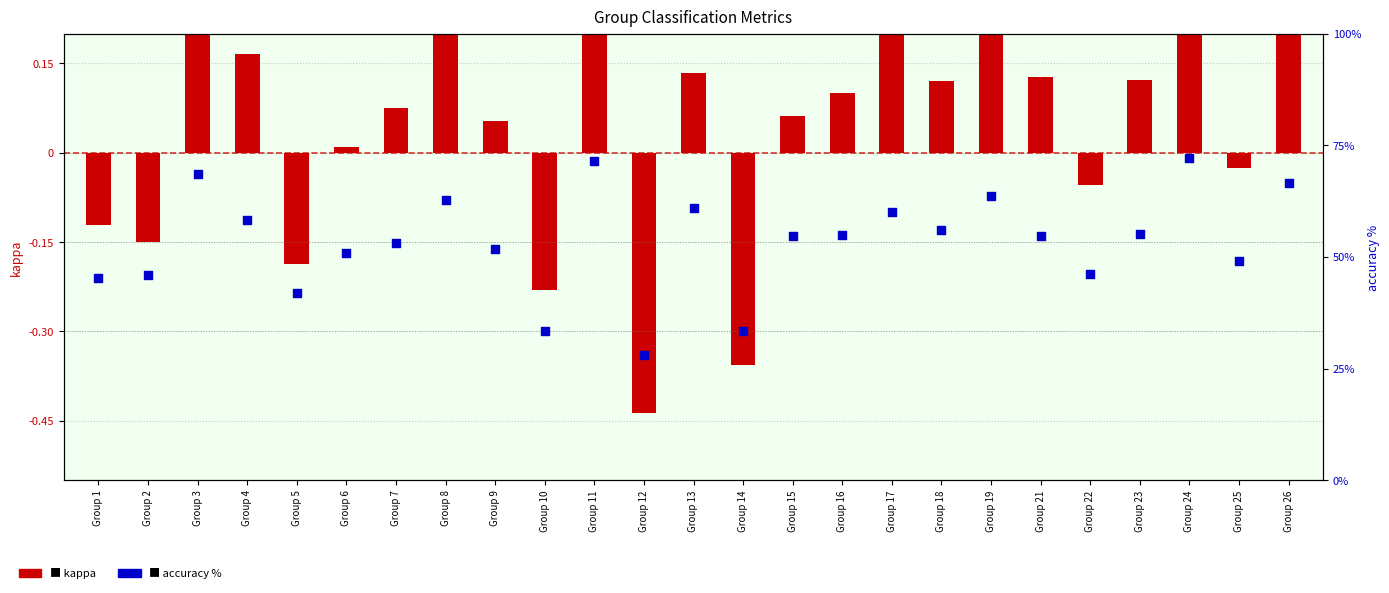

Which series has the largest total across all categories?

accuracy %